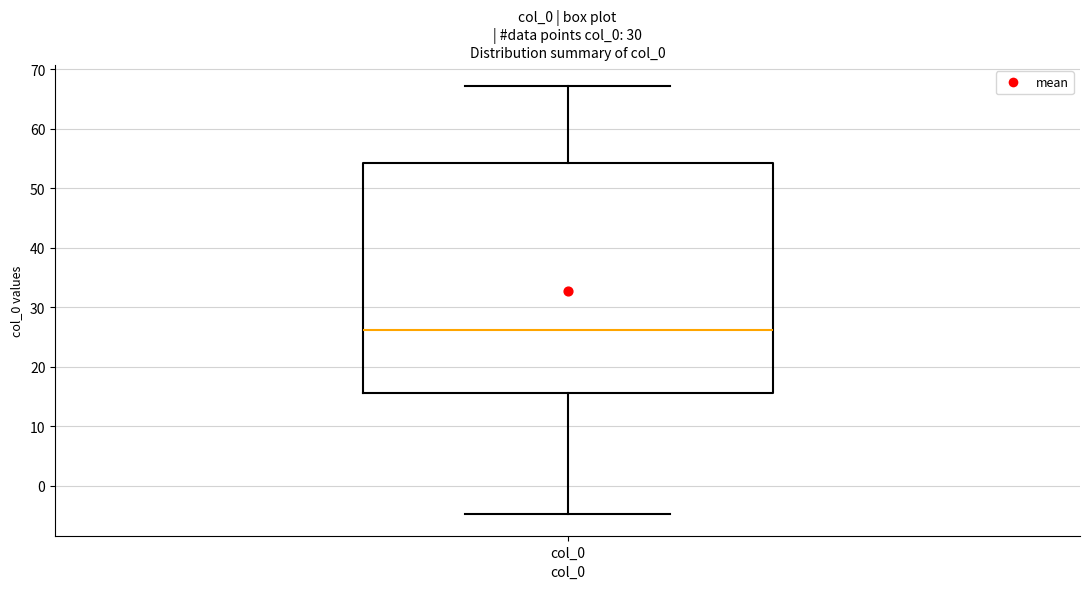

Where does the lower whisker of the box for col_0 end on the y-axis? The values are not printed on the chart, so give them approximately, as read against the axis.

-5